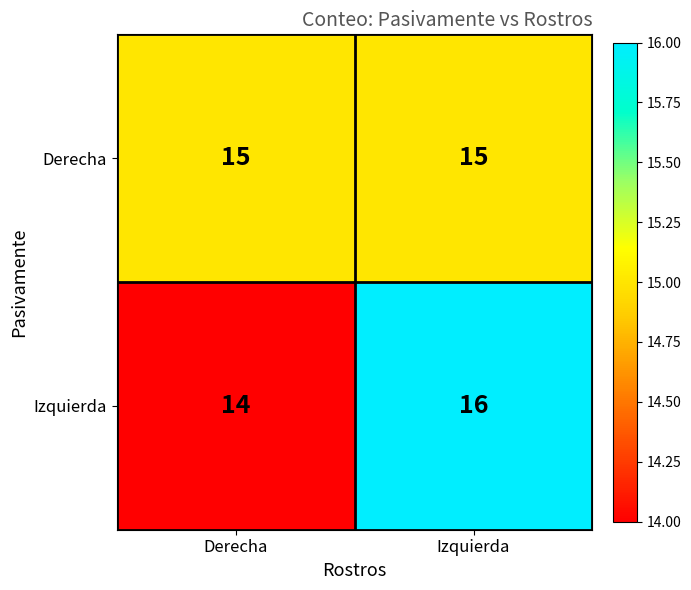

What is the sum of all Derecha values?

30